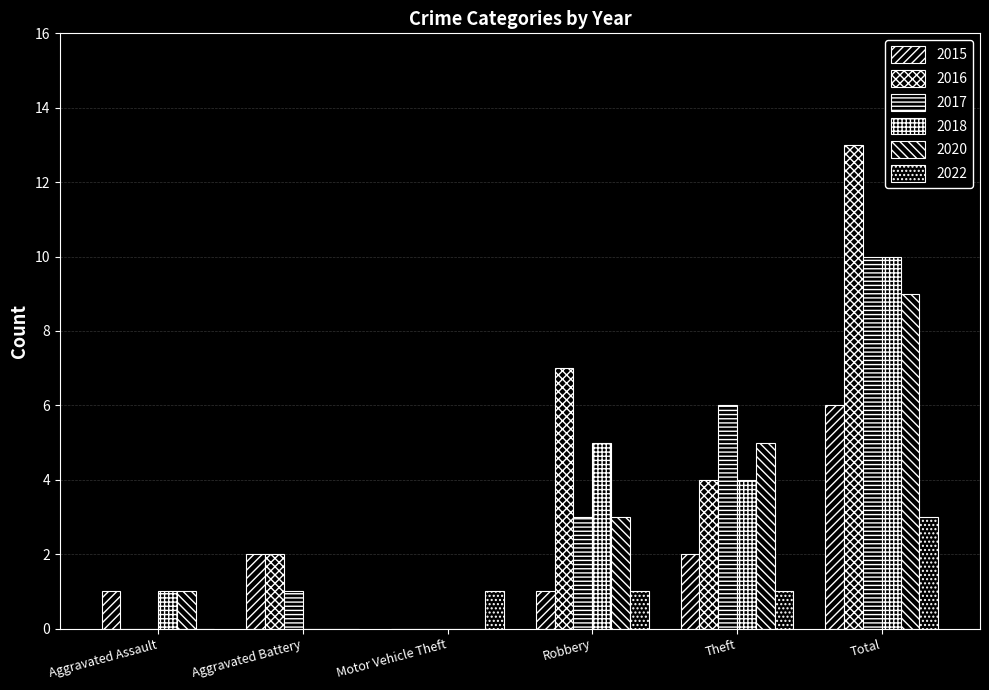

What is the label of the 2nd bar from the right?

Theft